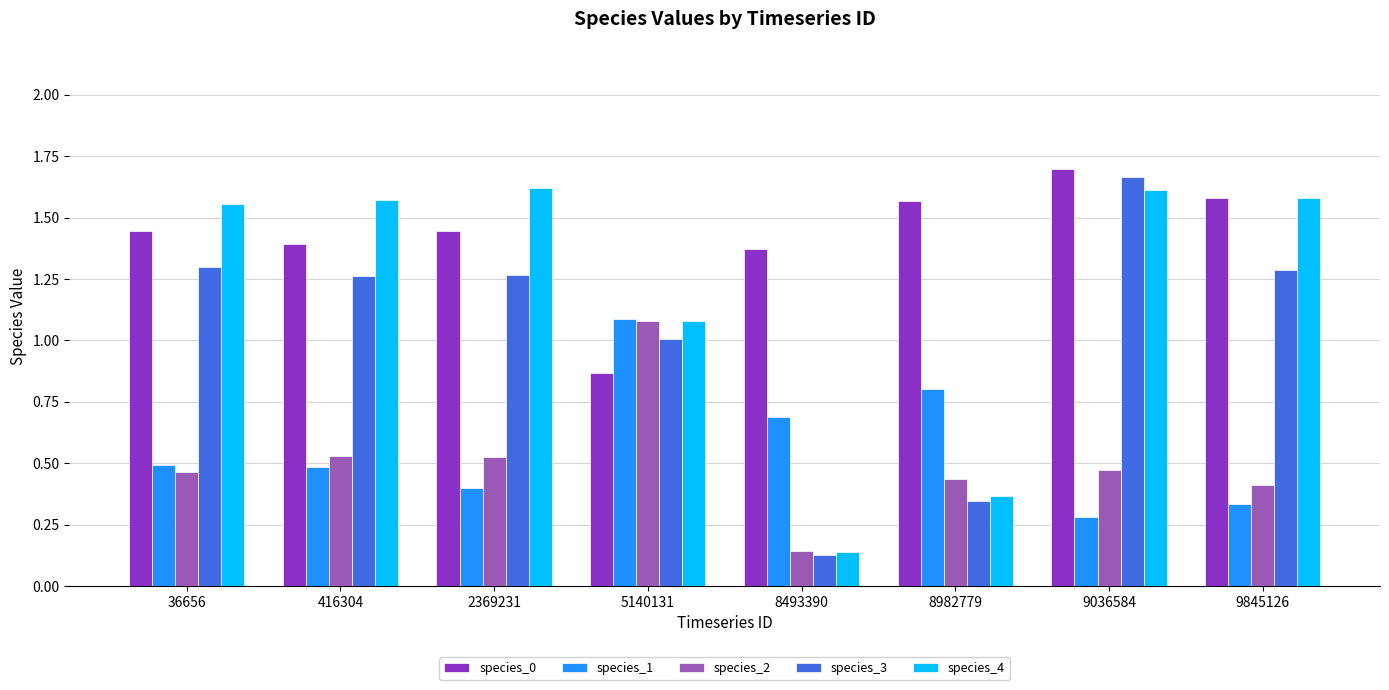

What is the difference between the species_4 values at 8982779 and 36656?

1.2